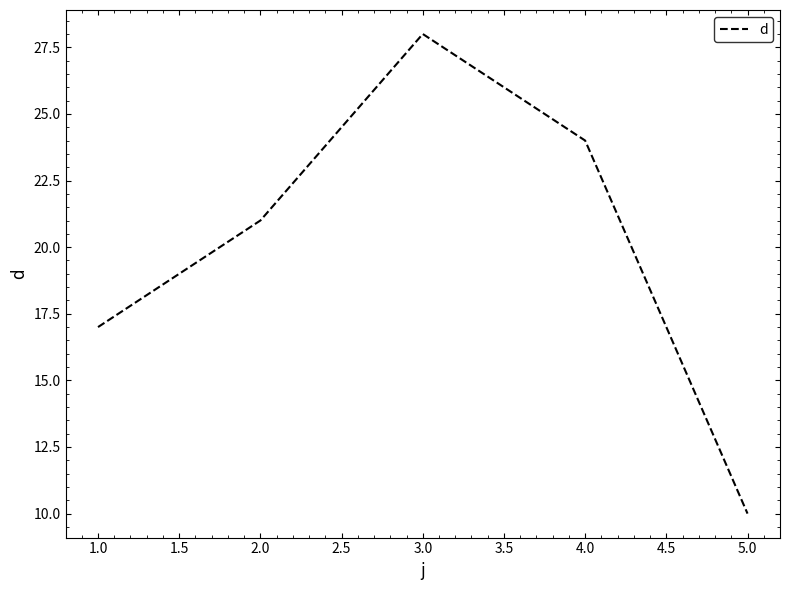

What is the greatest value displayed?

28